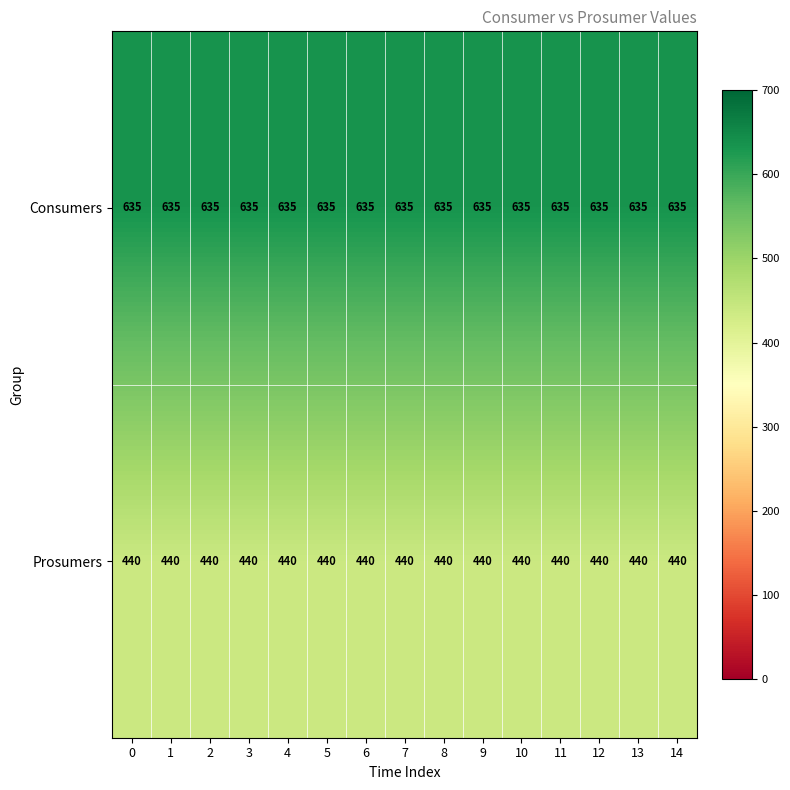

What is the average value of the Prosumers series?

440